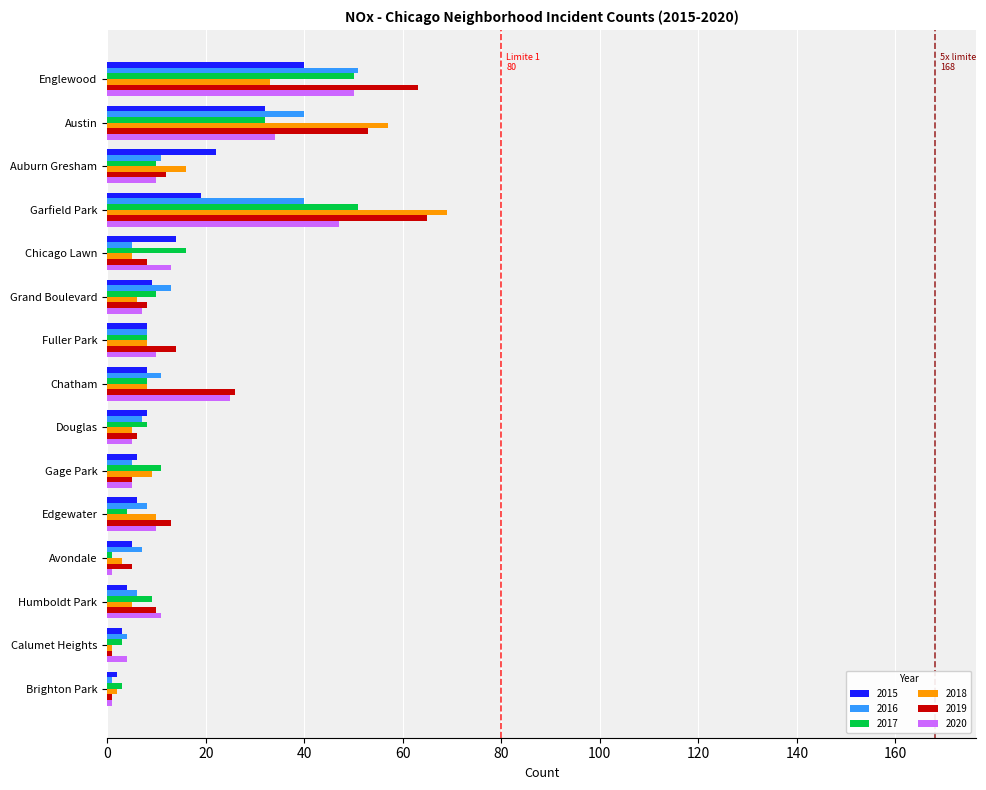

What is the total value across all series at Auburn Gresham?

81